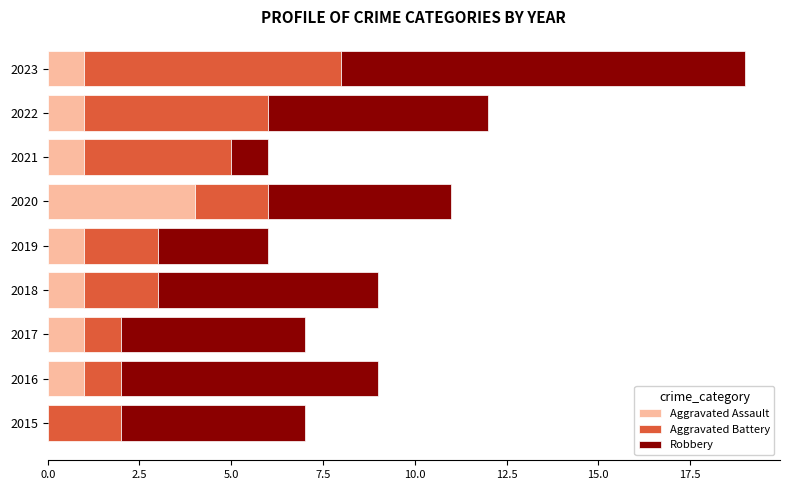

The Aggravated Assault series shows 1 at 2023. True or false?

True